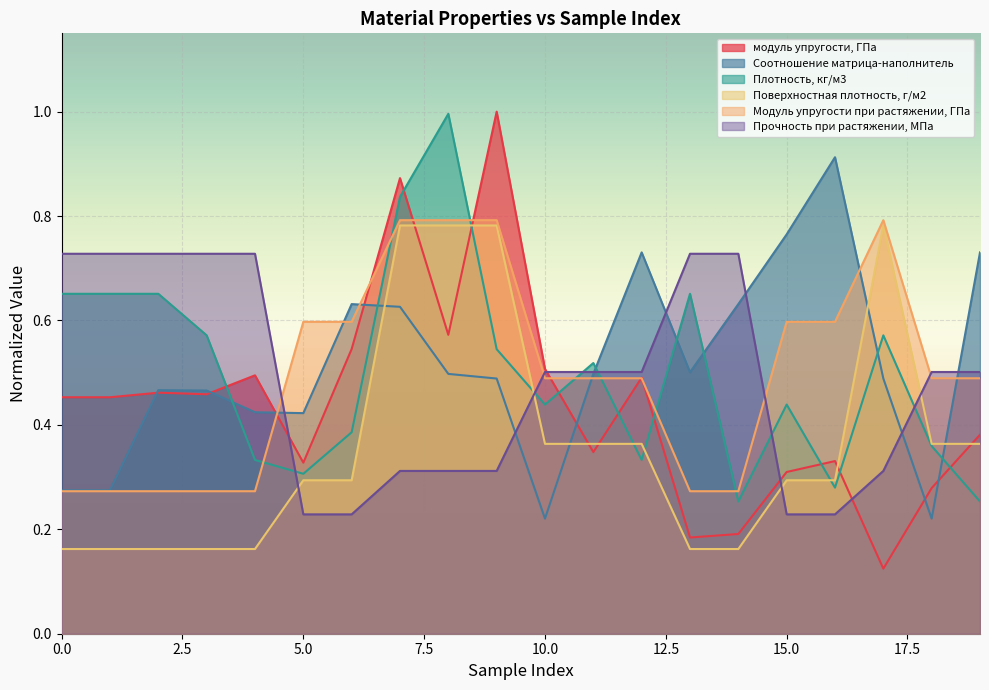

What are all the series names shown in the legend?

модуль упругости, ГПа, Соотношение матрица-наполнитель, Плотность, кг/м3, Поверхностная плотность, г/м2, Модуль упругости при растяжении, ГПа, Прочность при растяжении, МПа